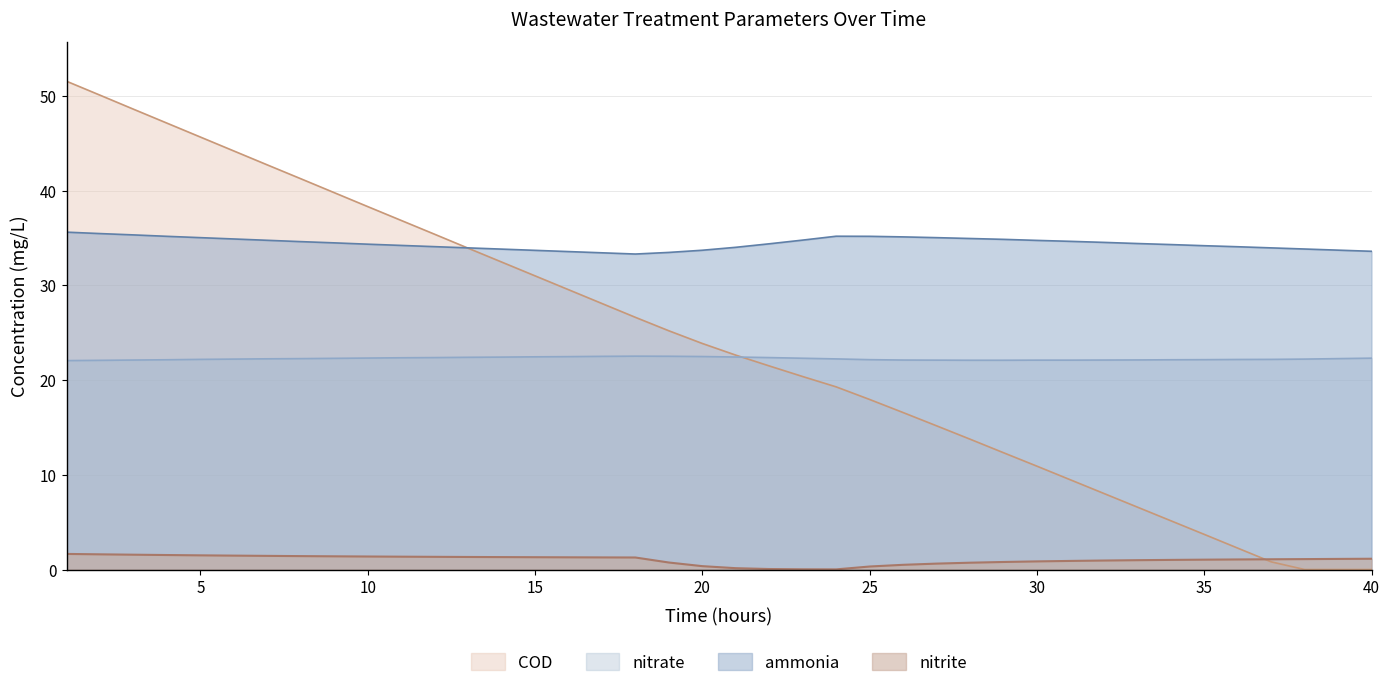

True or false: COD and nitrite intersect in this chart.

True